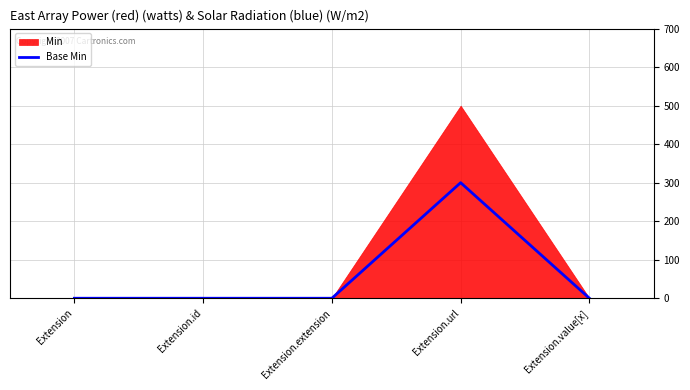

True or false: the data shows 300 at Extension.url.

True